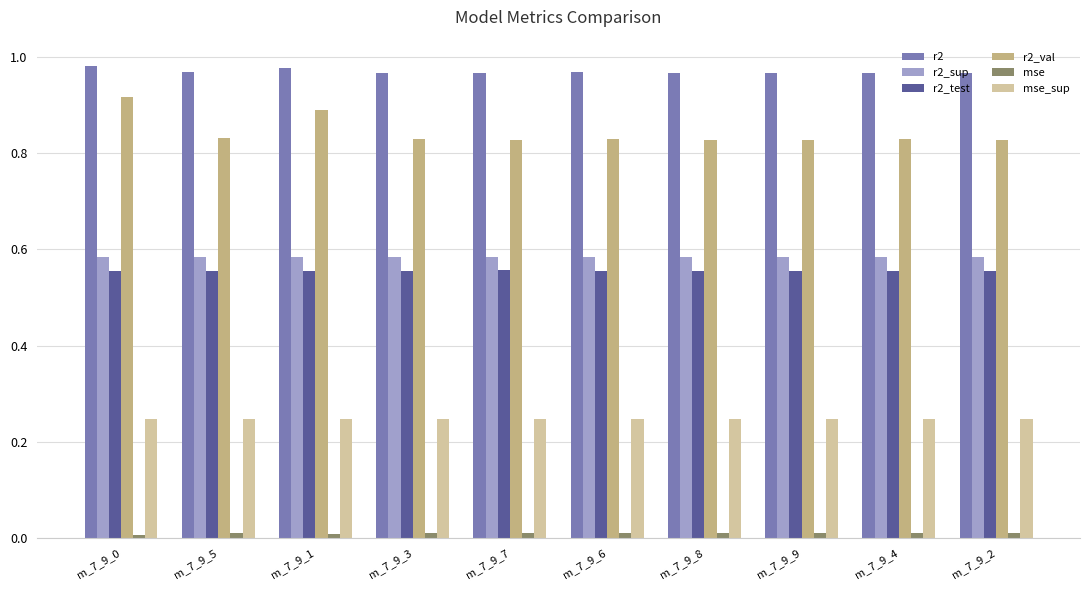

Is it true that r2_sup equals 0.3 at m_7_9_1?

False